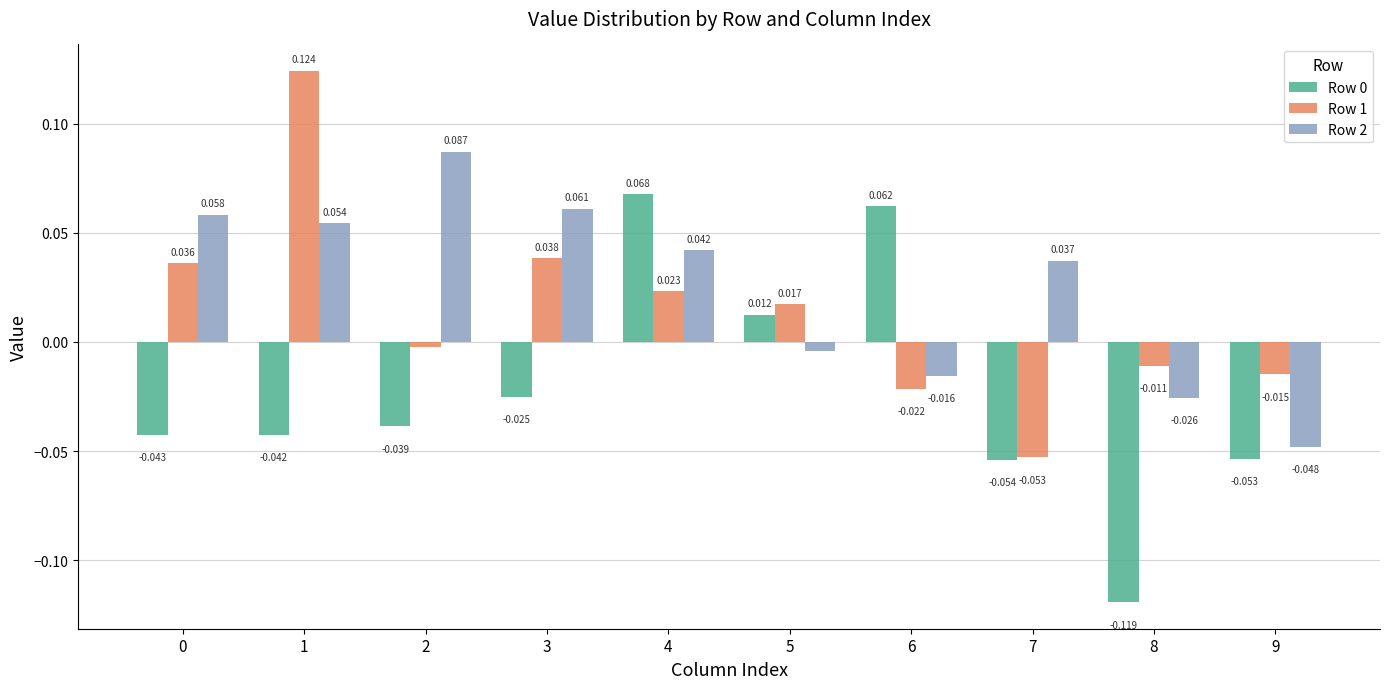

Which series has the largest total across all categories?

Row 2